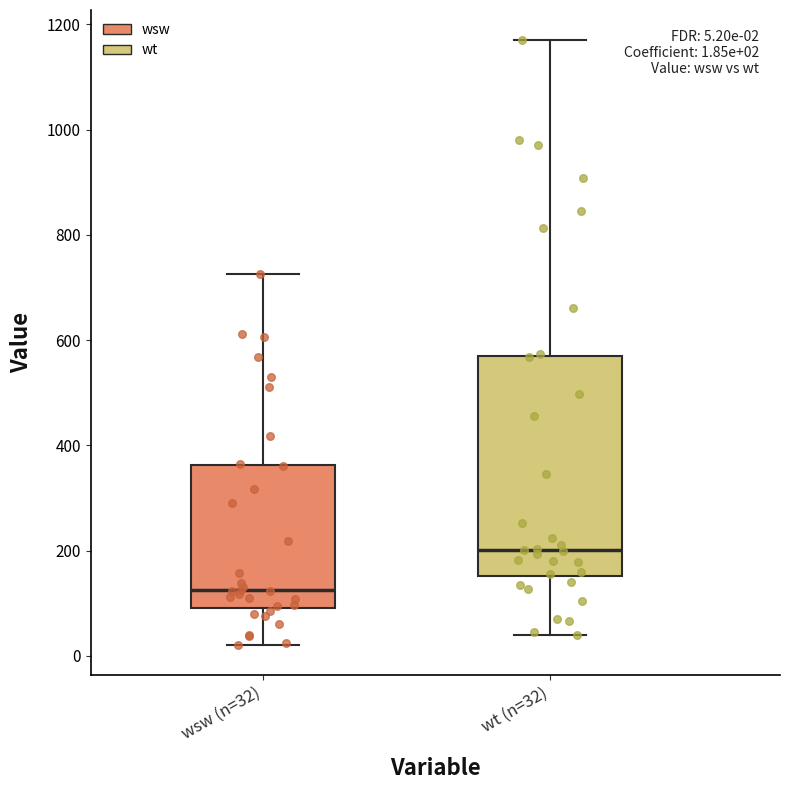

Which box has the lowest median line?

wsw (n=32)